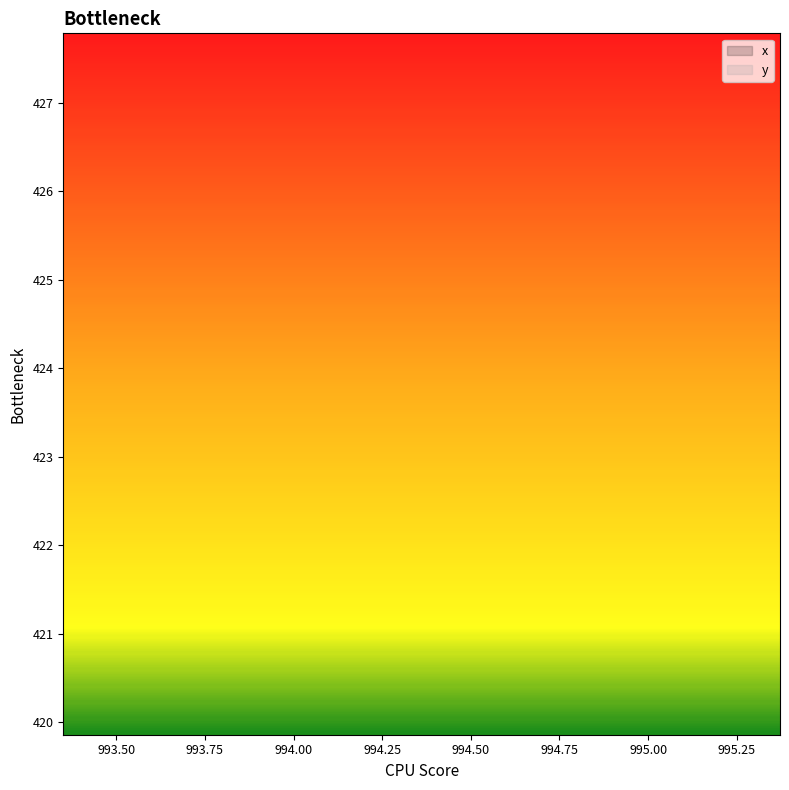

What is the difference between the x values at 18 and 32?

0.5